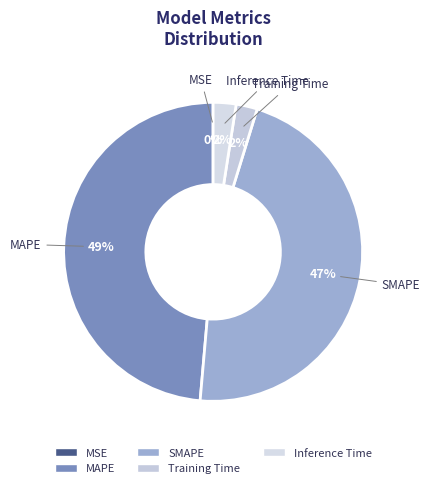

True or false: Inference Time accounts for 2% of the total.

True